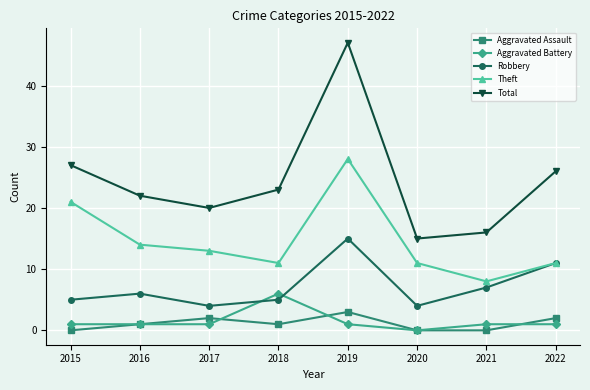

True or false: Robbery and Aggravated Assault intersect in this chart.

False